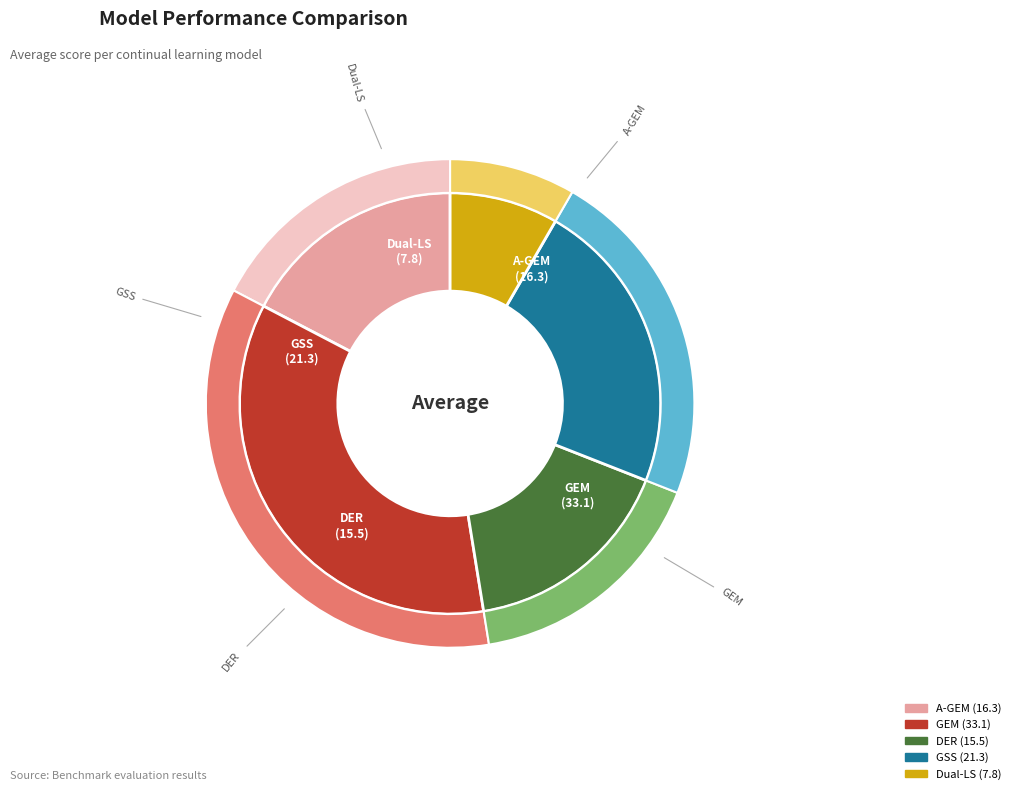

Is there any slice that represents more than half of the pie?

No